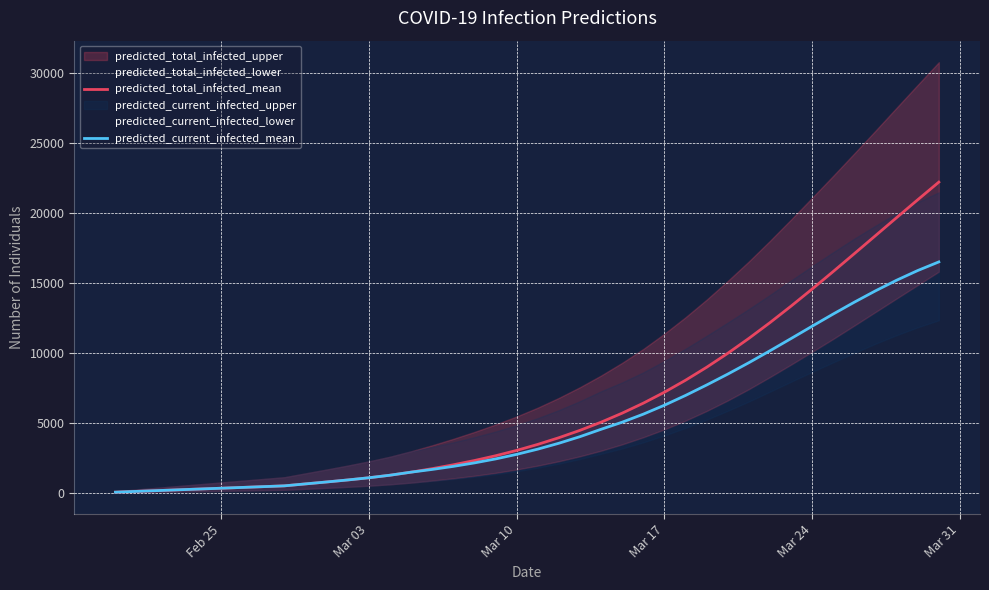

The value of predicted_current_infected_mean at Mar 10 is 2757. True or false?

True